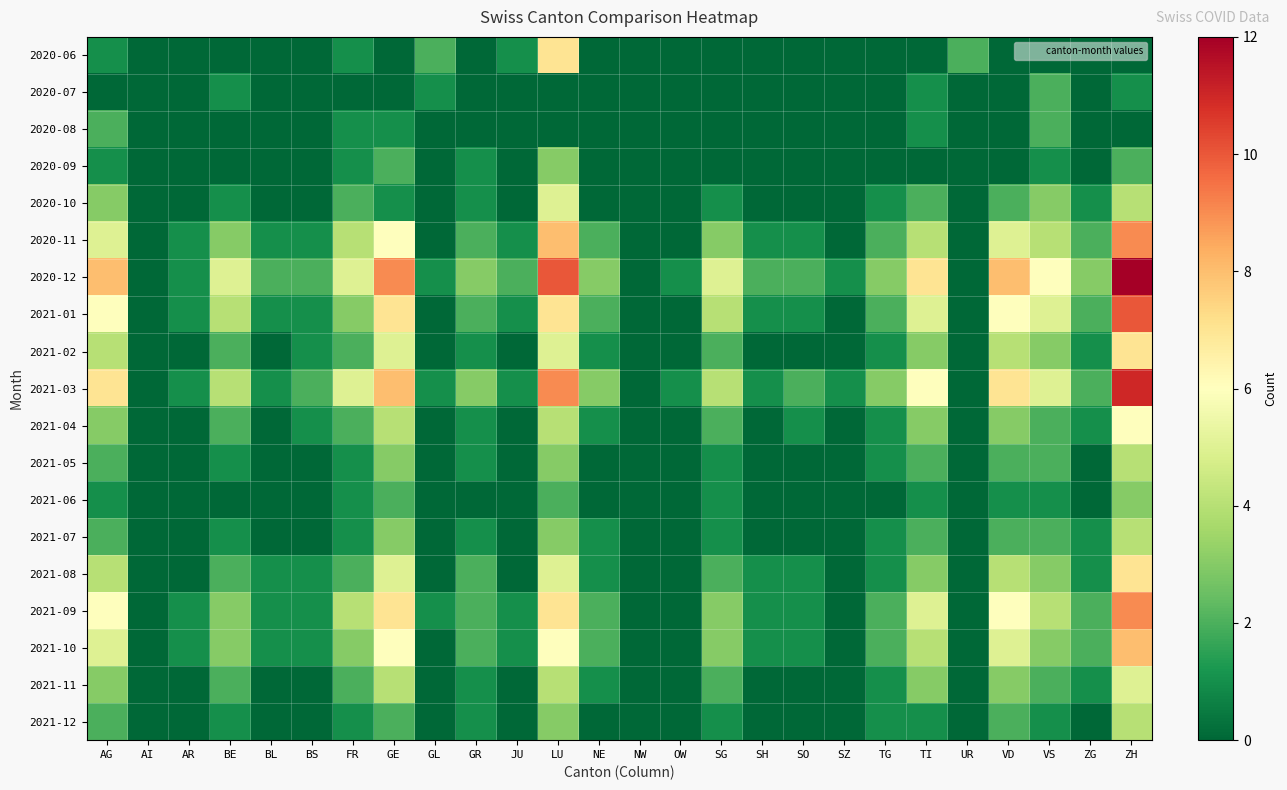

Which series has the largest total across all categories?

2020-12